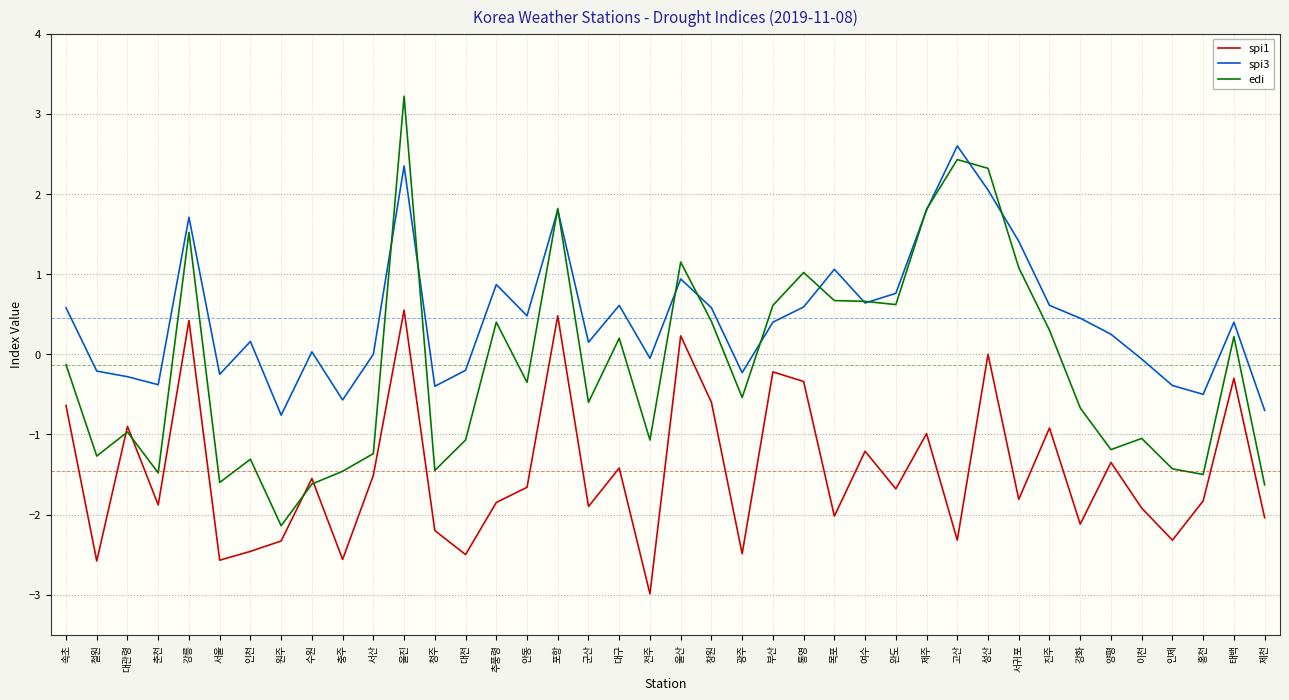

What is the minimum value shown in the chart?

-3.0